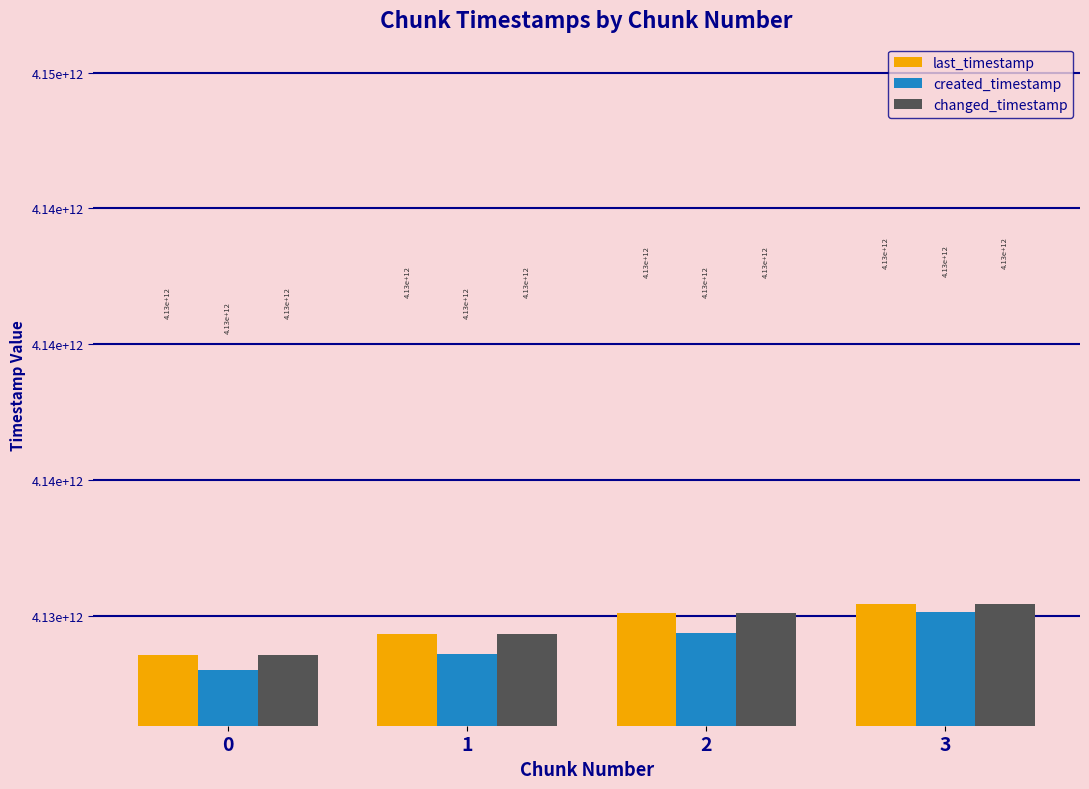

Are the bars horizontal?

No